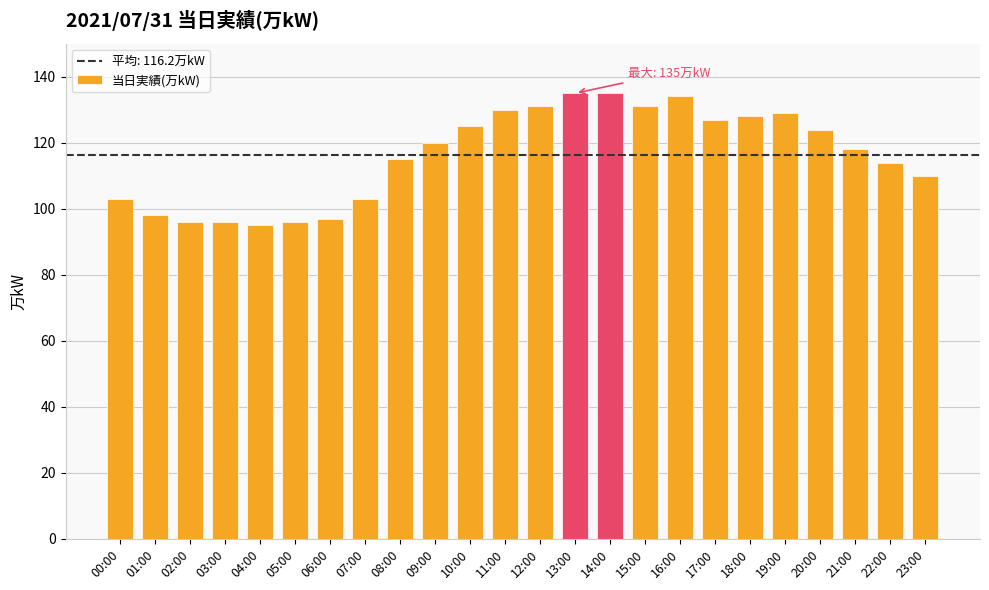

What is the average value?

116